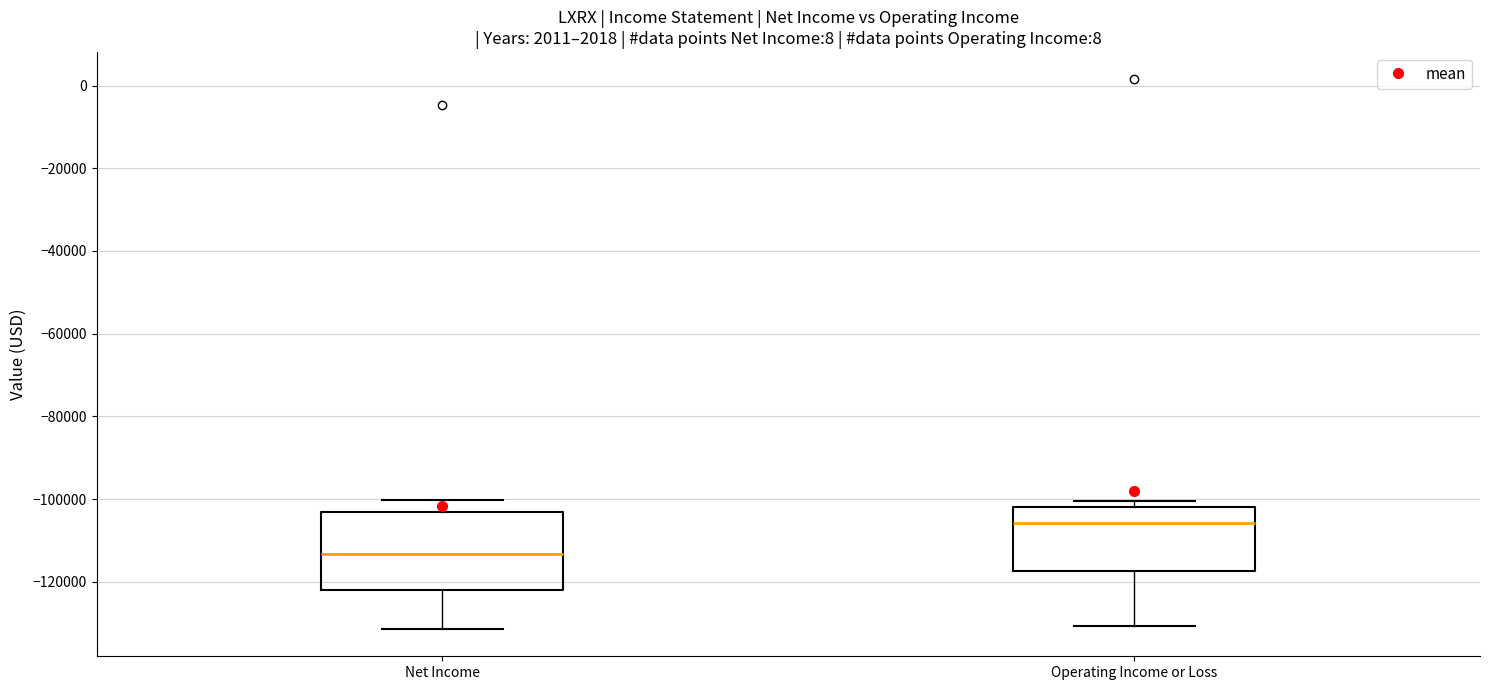

Where is the lower edge of the box for Net Income on the y-axis? The values are not printed on the chart, so give them approximately, as read against the axis.

-122000